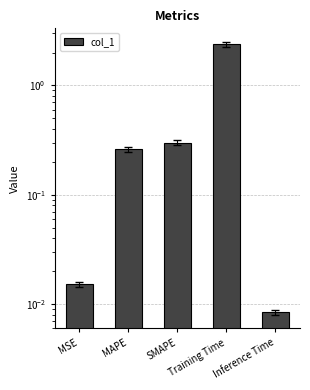

What is the difference between the values at MSE and Training Time?

2.4